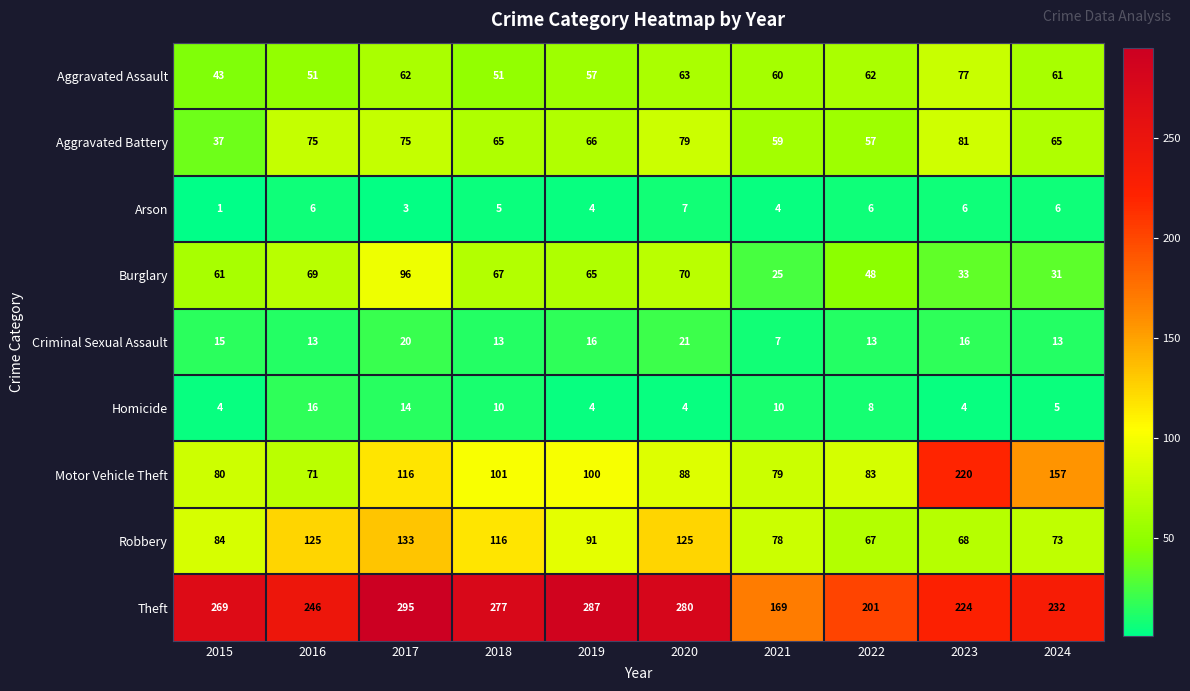

Which series has the widest spread of values?

Motor Vehicle Theft